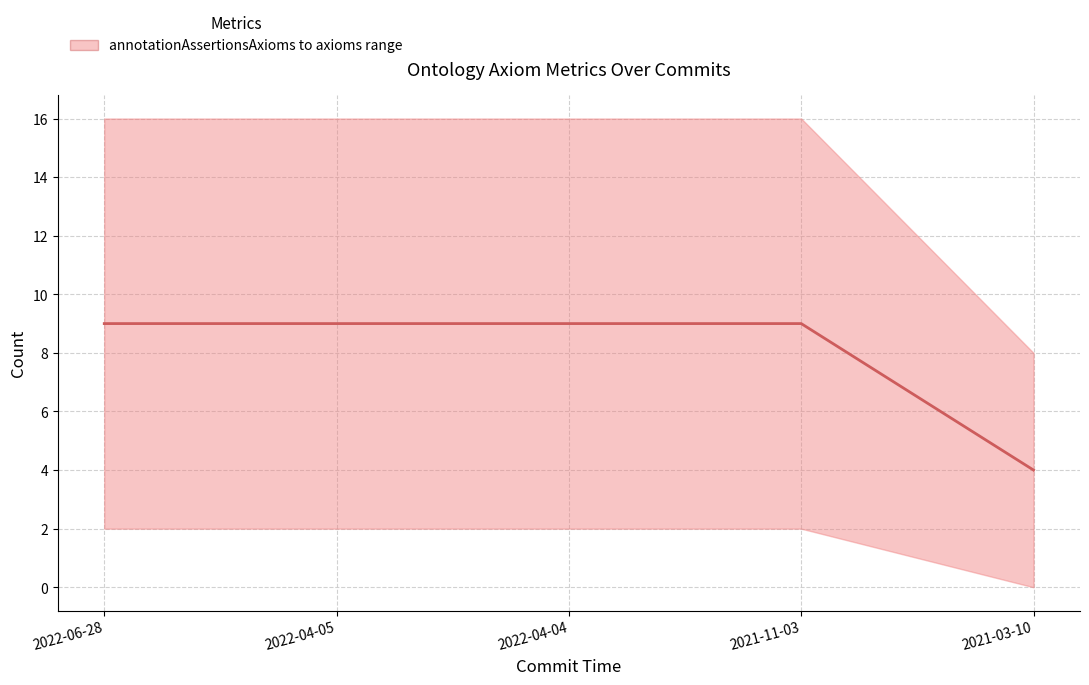

What is the sum of the values at 2022-04-04 and 2022-04-05?

18